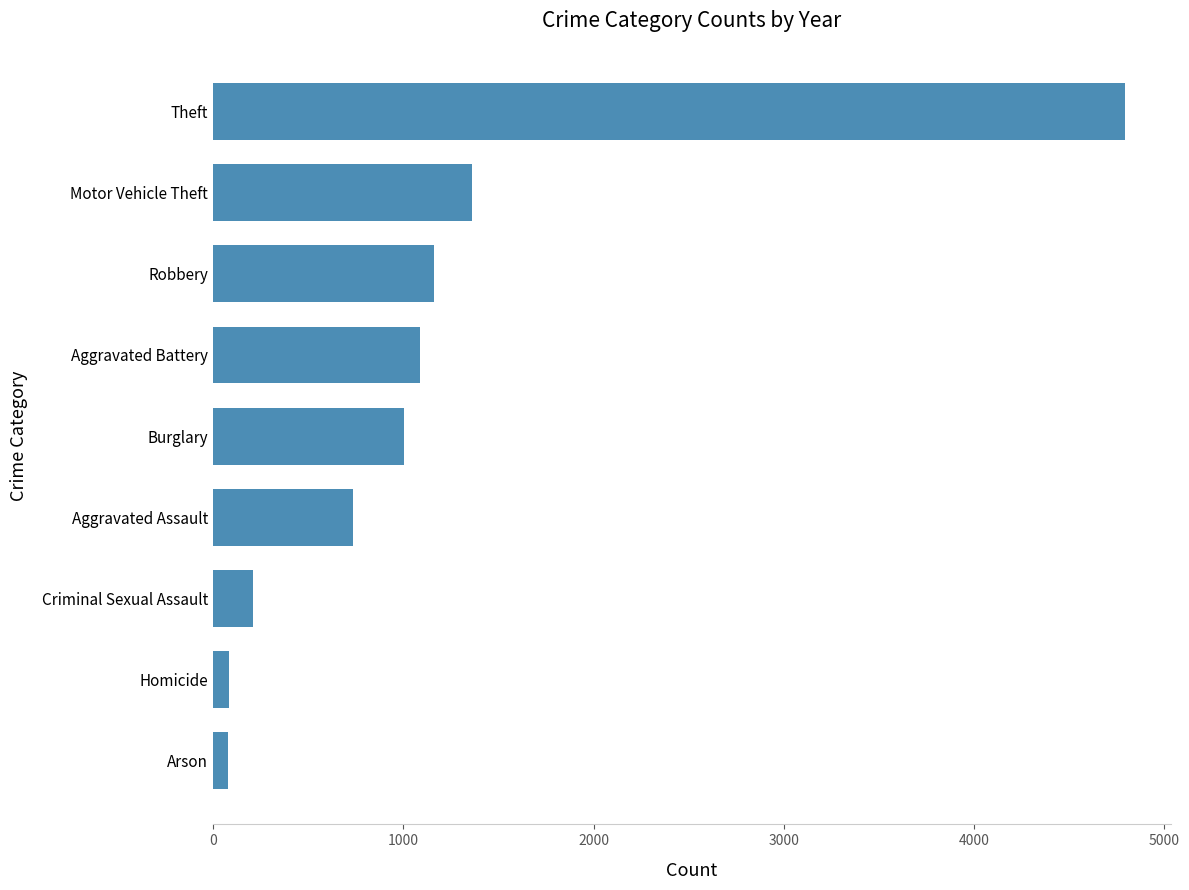

How many data points are less than 1003?

4